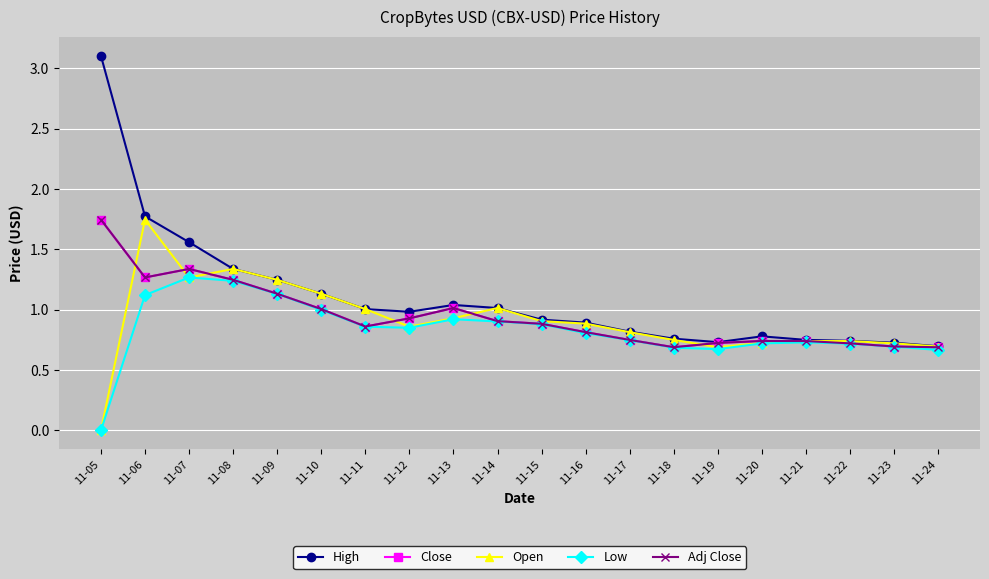

Which category has the highest value in the Low series?

11-07